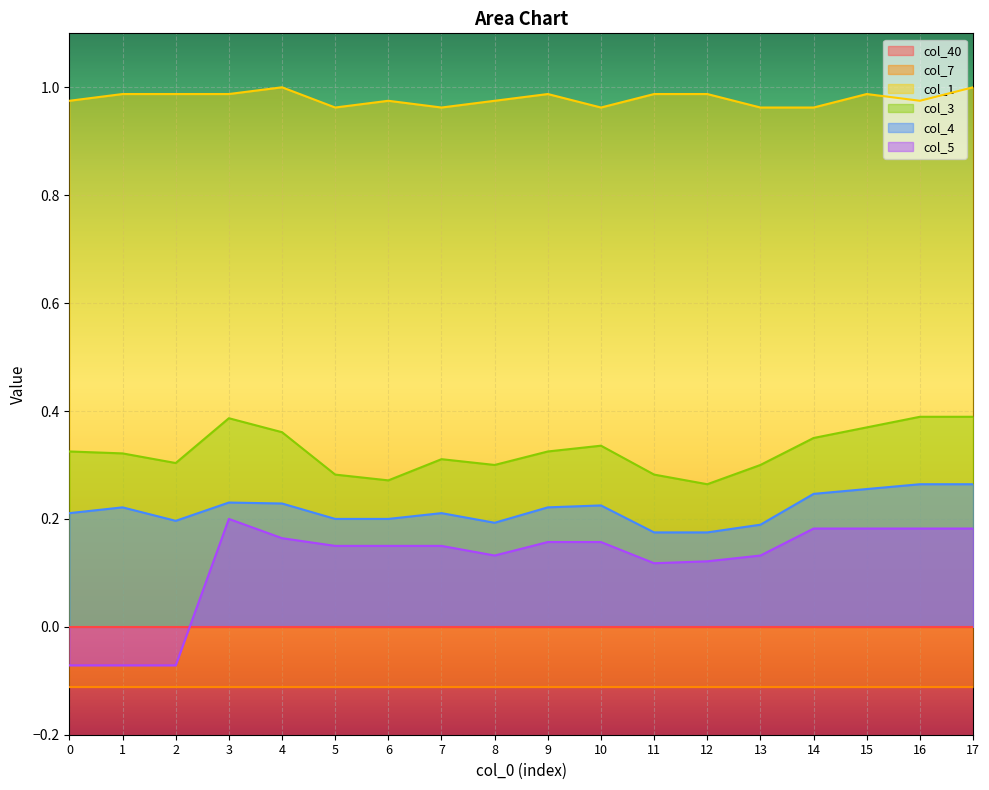

What is the total value across all series at 17?

1.8